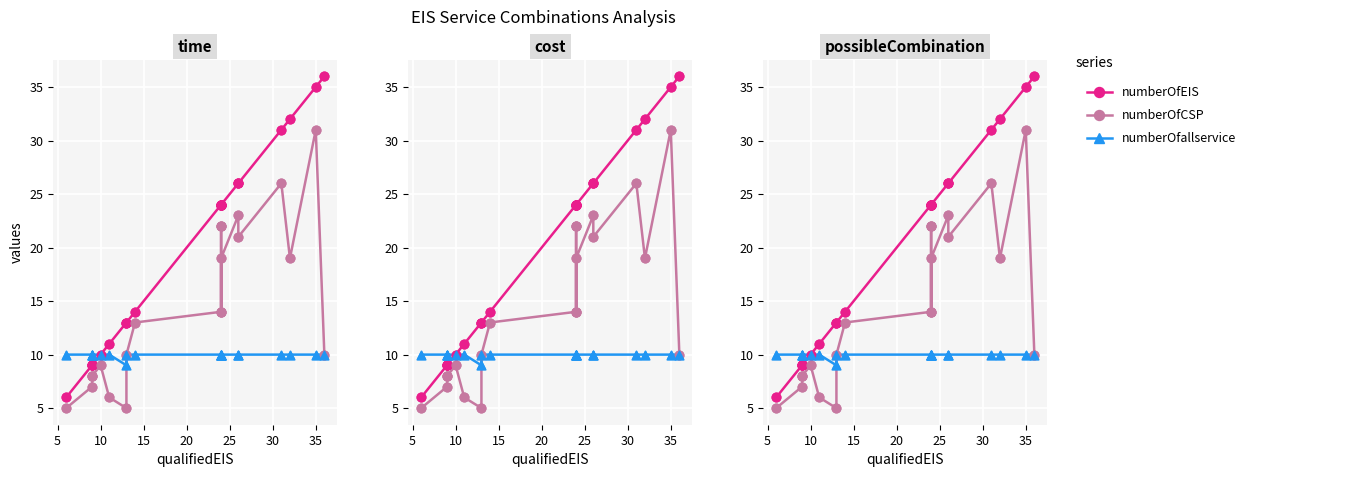

What are all the series names shown in the legend?

numberOfEIS, numberOfCSP, numberOfallservice